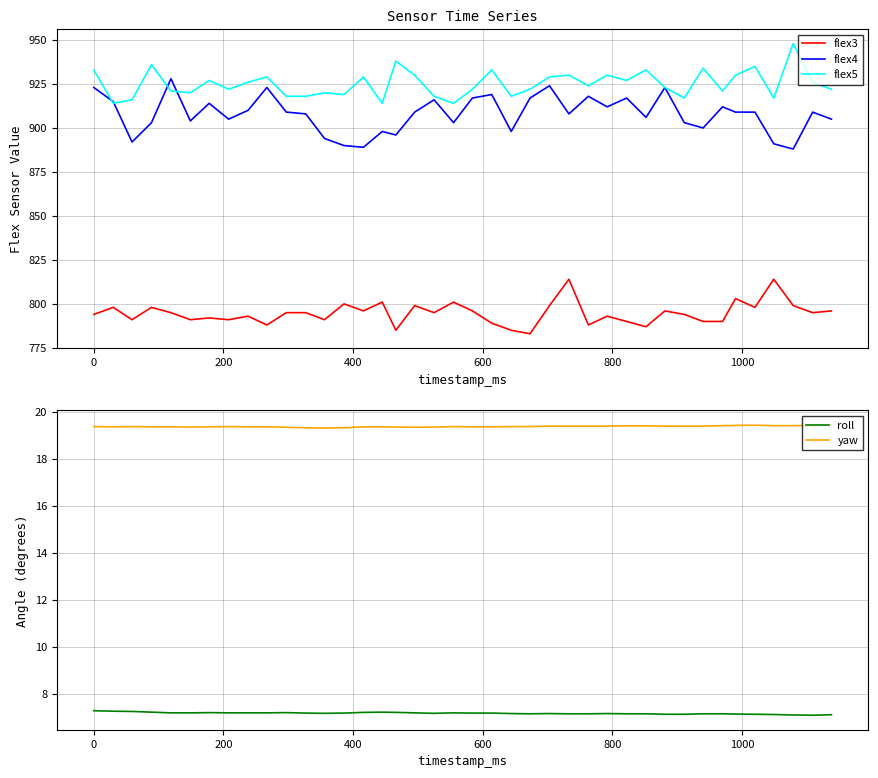

What is the highest value of the yaw series?

19.4